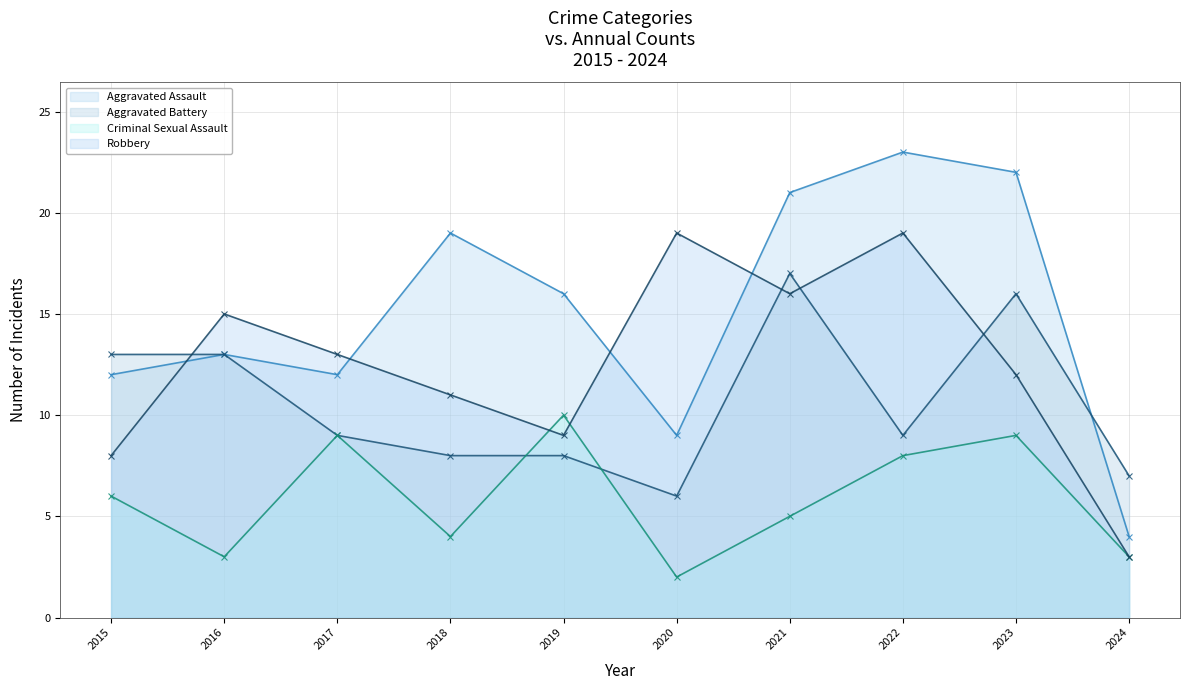

What are all the series names shown in the legend?

Aggravated Assault, Aggravated Battery, Criminal Sexual Assault, Robbery